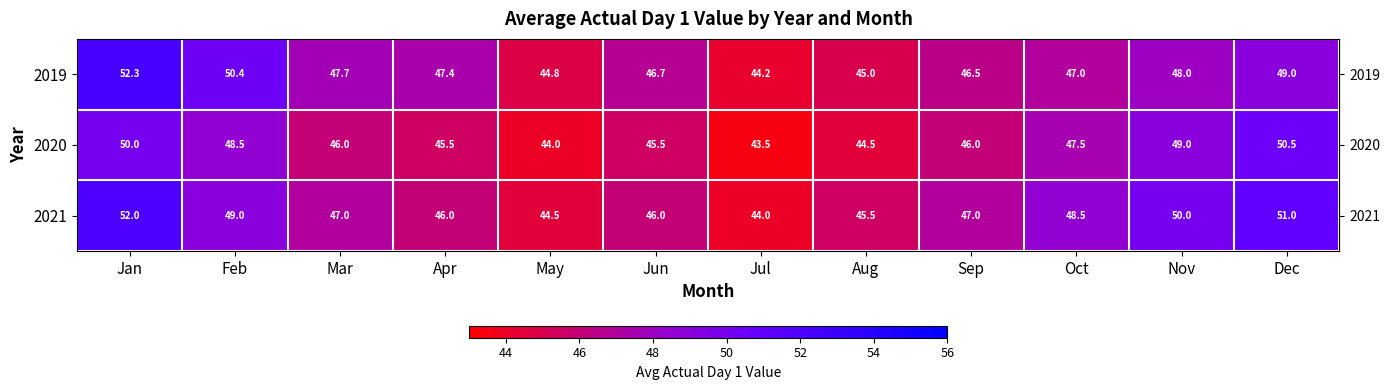

Is it true that 2019 equals 47.7 at Mar?

True